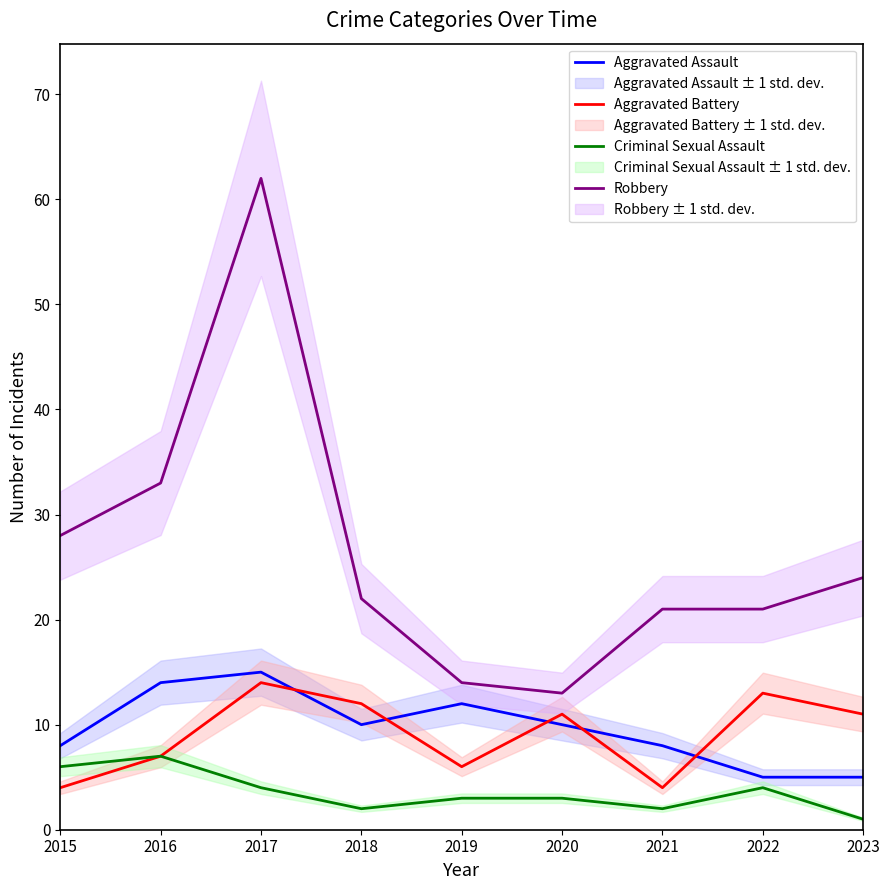

How many data points in Aggravated Assault are less than 10?

4